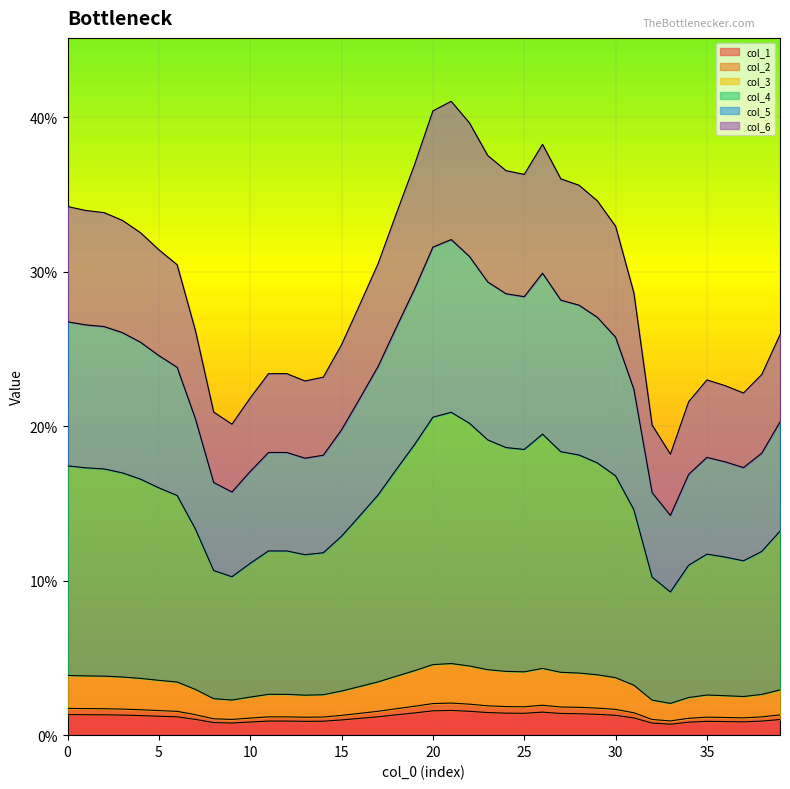

What are all the series names shown in the legend?

col_1, col_2, col_3, col_4, col_5, col_6